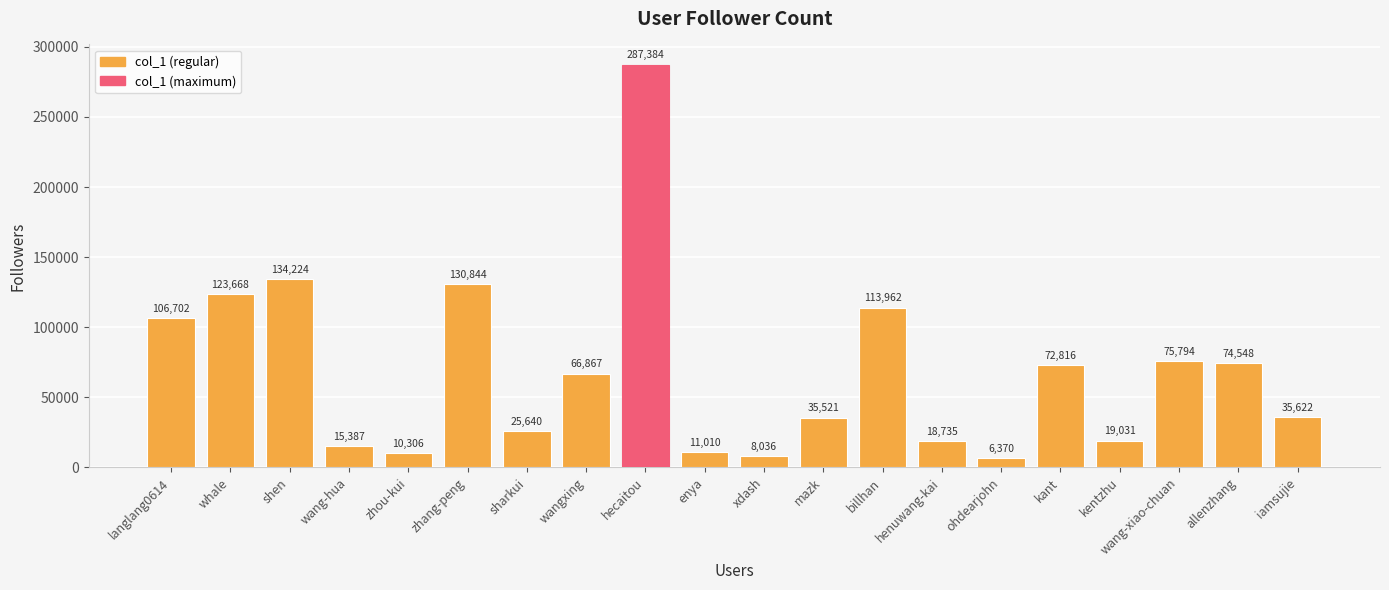

How many bars are there in total?

20